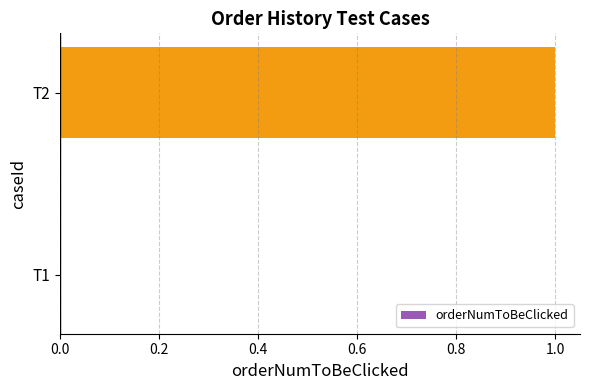

Which has a higher value, T2 or T1?

T2